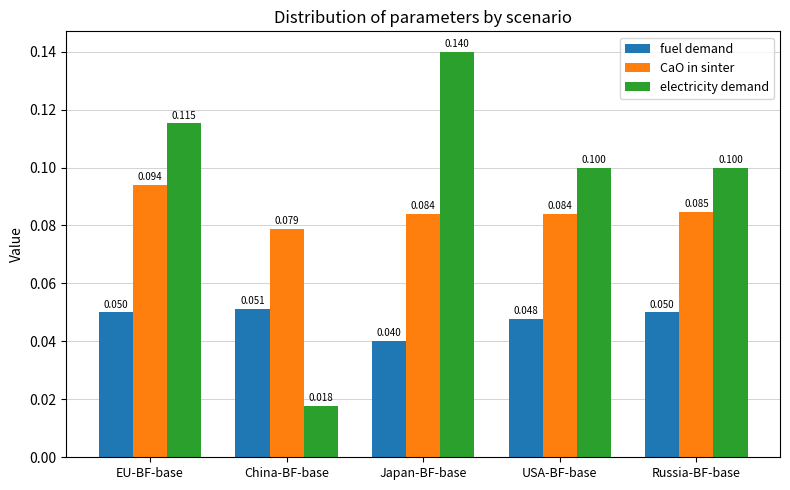

Is the value of CaO in sinter at Russia-BF-base greater than the value of fuel demand at China-BF-base?

Yes